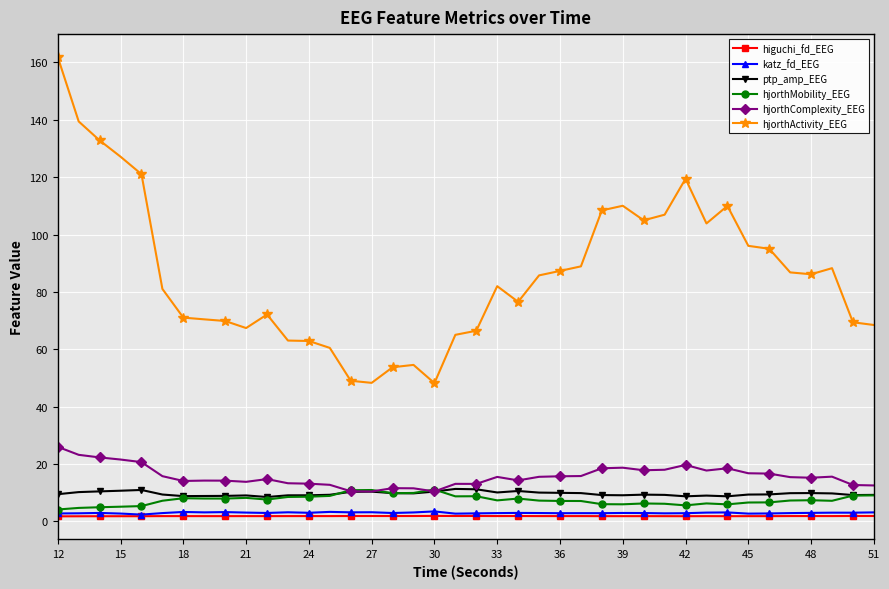

What is the minimum value for hjorthComplexity_EEG?

10.4